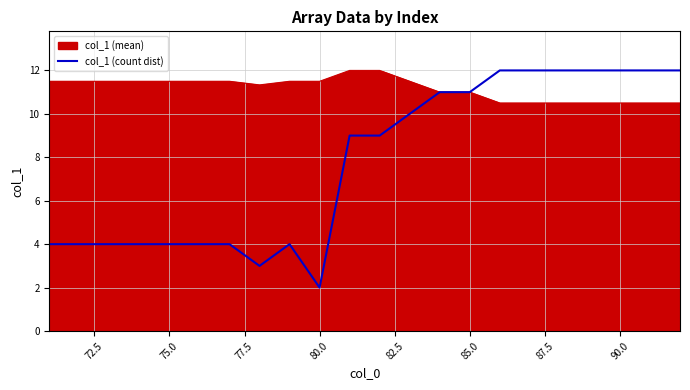

Rank the series by their average value, from lowest to highest.

col_1 (count dist), col_1 (mean)